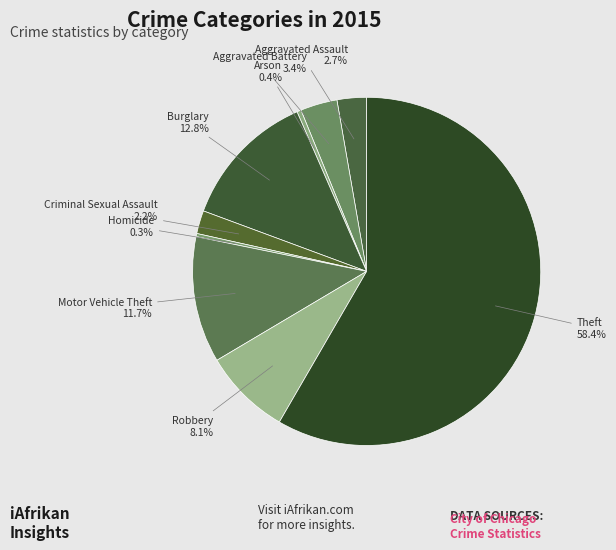

To the nearest percent, what is the difference between the Aggravated Battery and Criminal Sexual Assault slice percentages?

1%